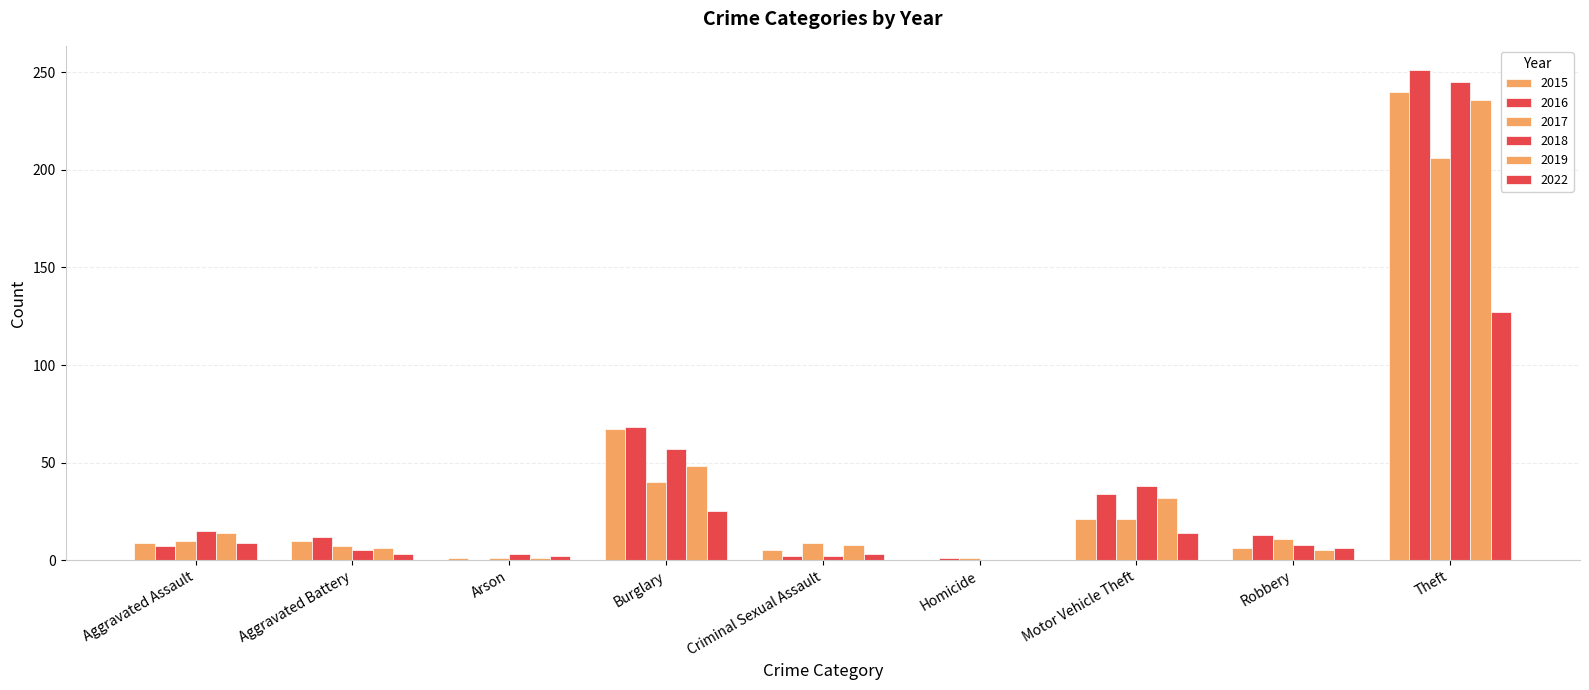

At which label does 2022 reach its minimum?

Homicide